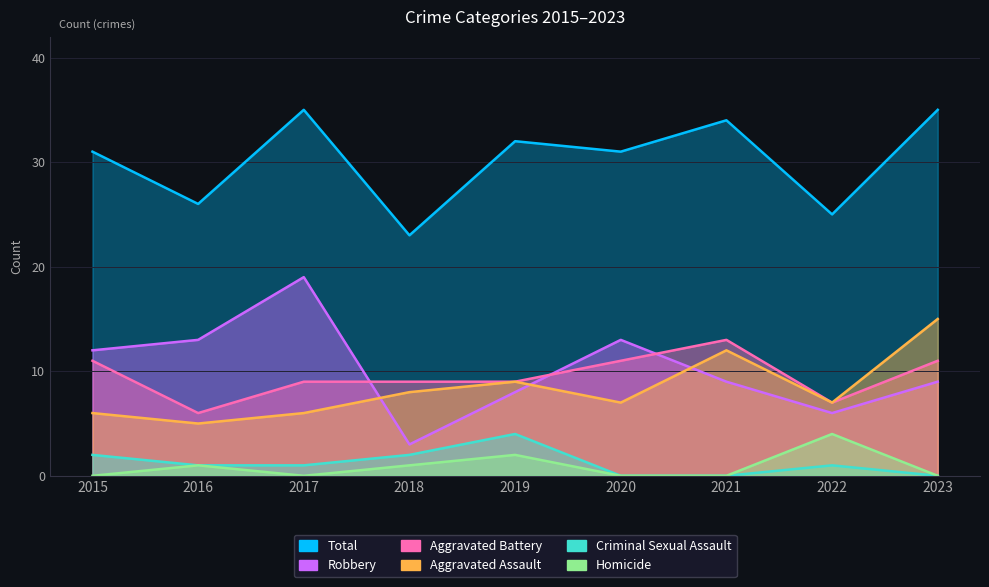

How many Homicide values are between 0 and 1?

7